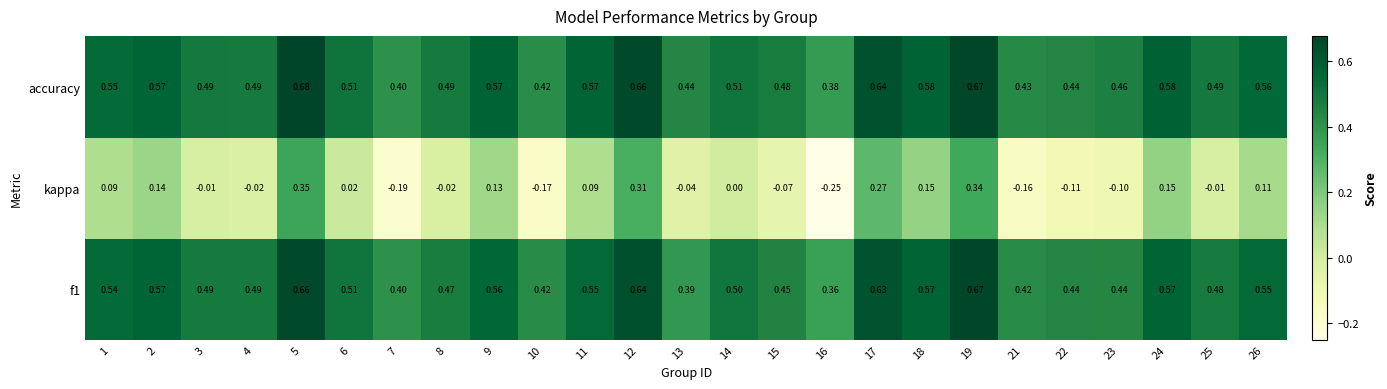

Is the value of kappa at 15 greater than the value of accuracy at 24?

No